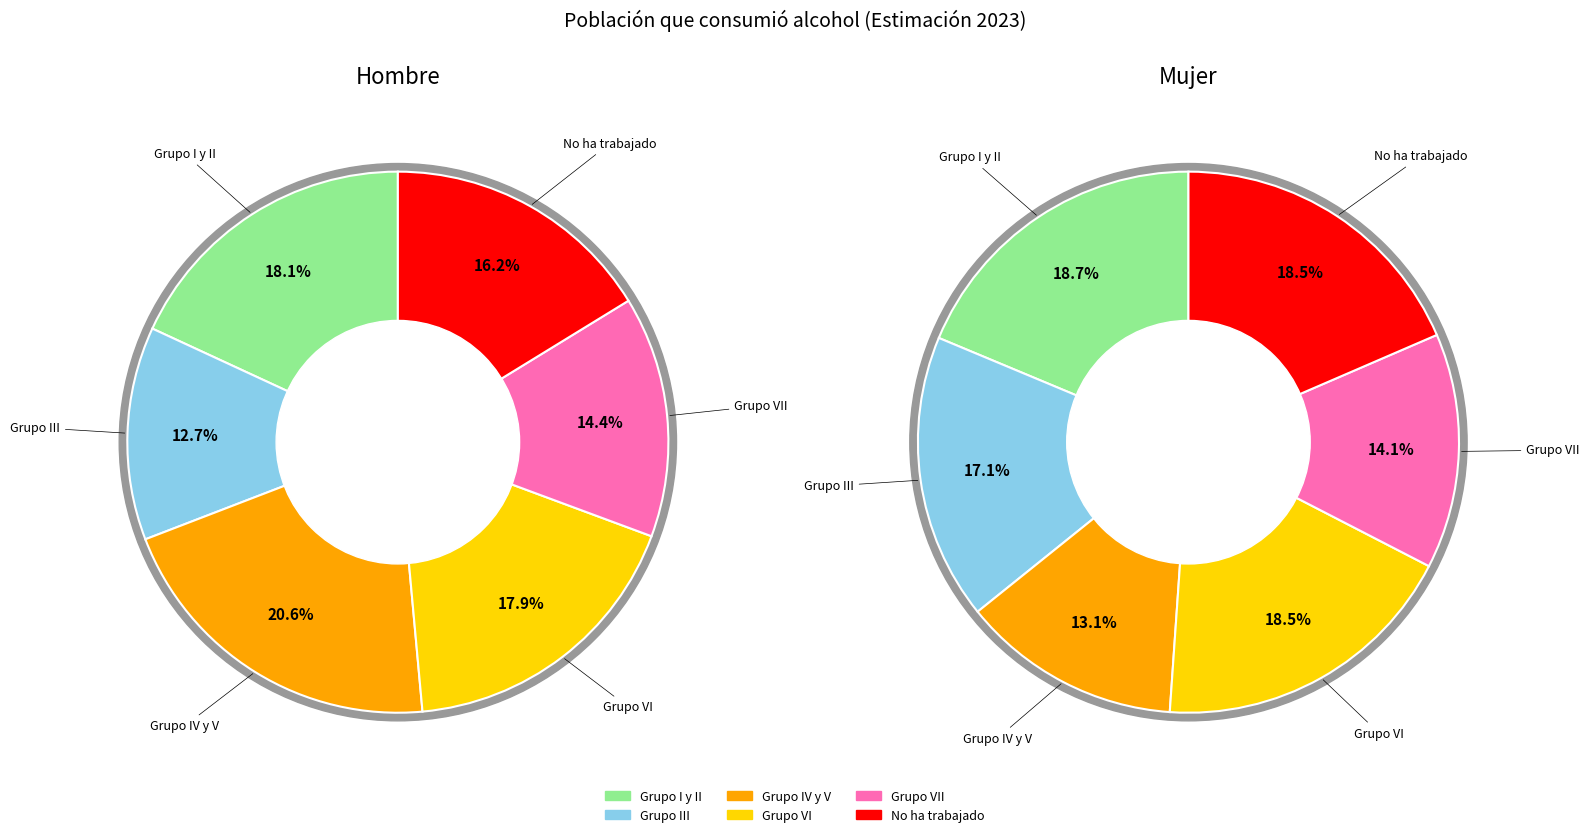

What percentage is NOT represented by 4?

85.6%